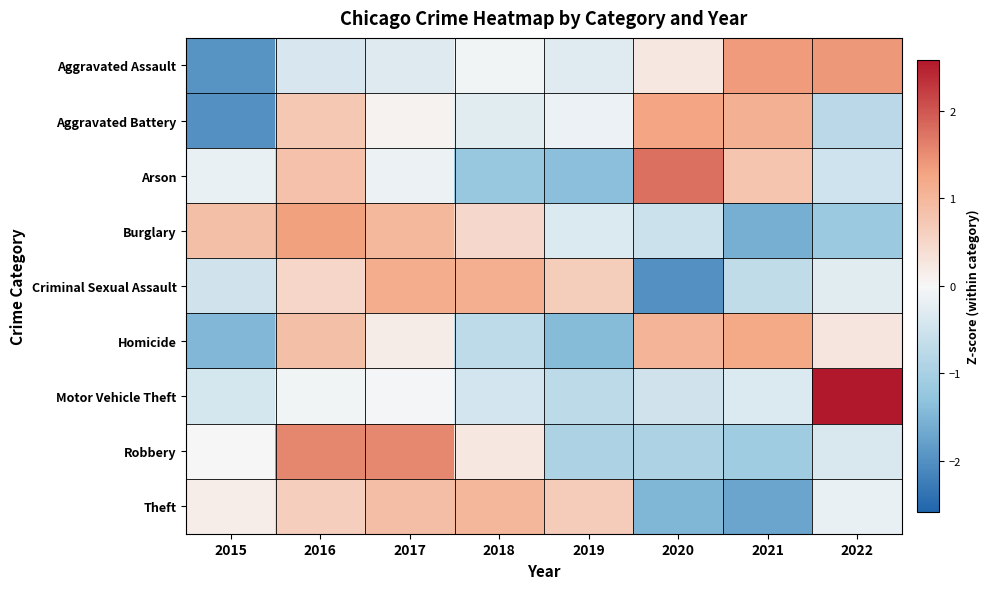

Which has a higher value, 2017 or 2020?

2020